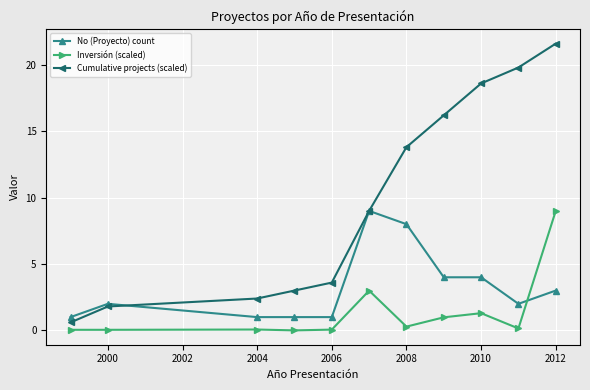

True or false: Inversión (scaled) has more than 0 points higher than both neighbors.

True